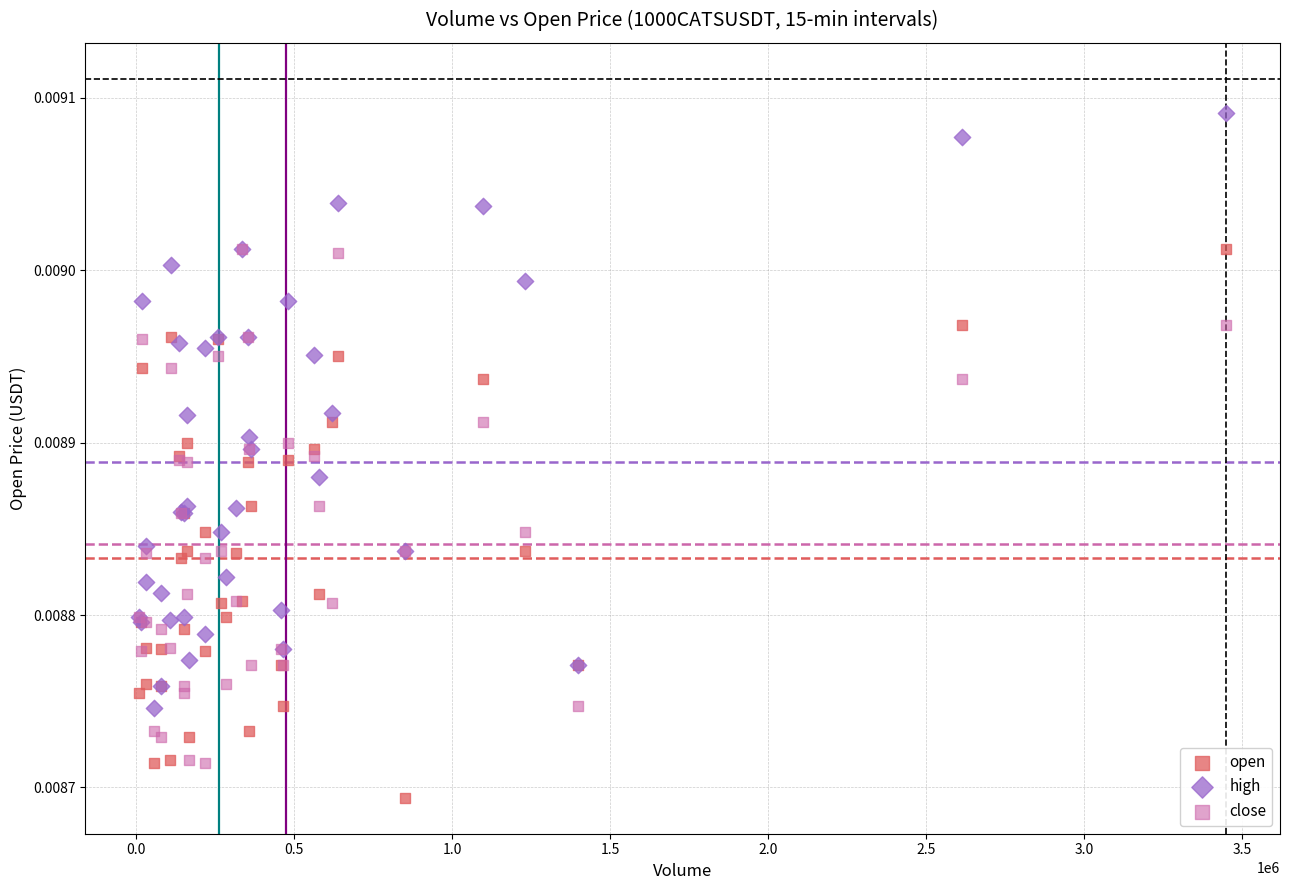

What are all the series names shown in the legend?

open, high, close